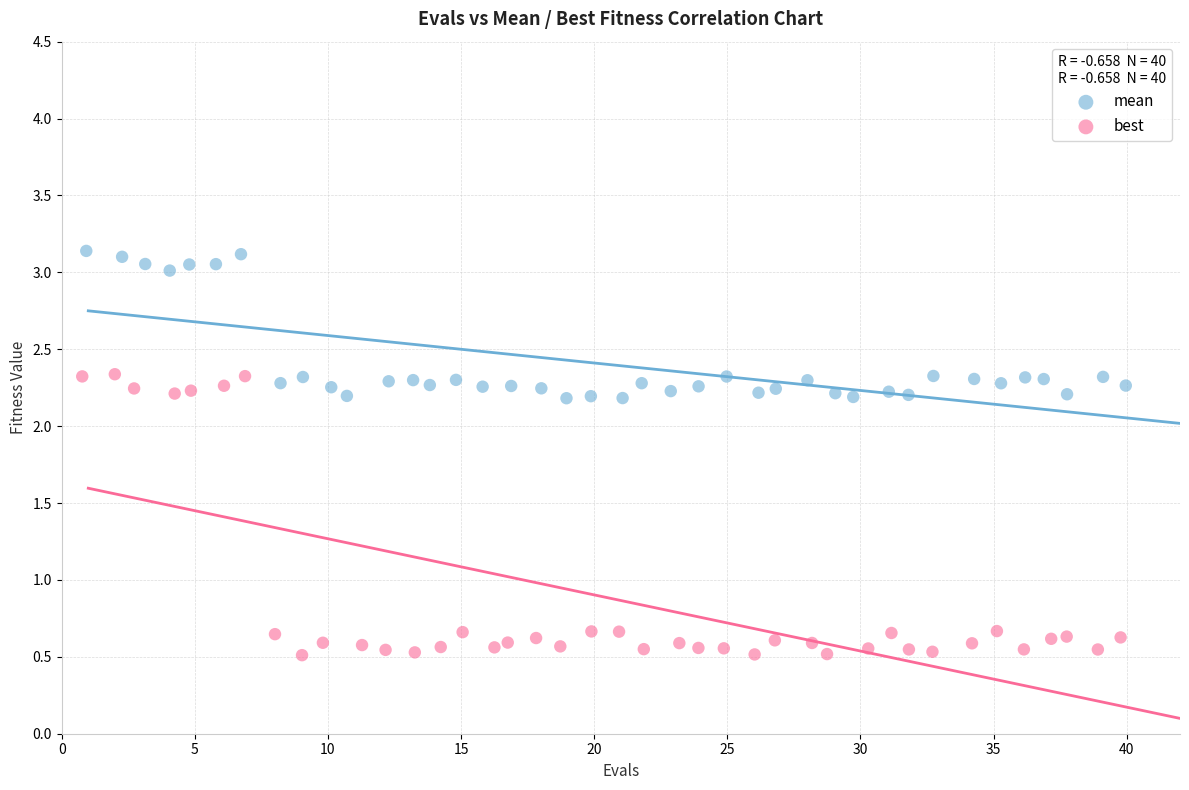

Which series contains the highest Y value?

mean